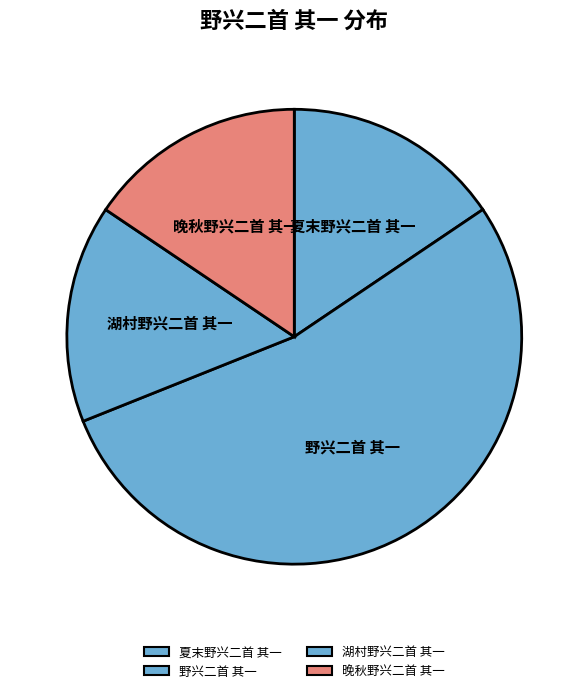

True or false: 晚秋野兴二首 其一 accounts for 28% of the total.

False